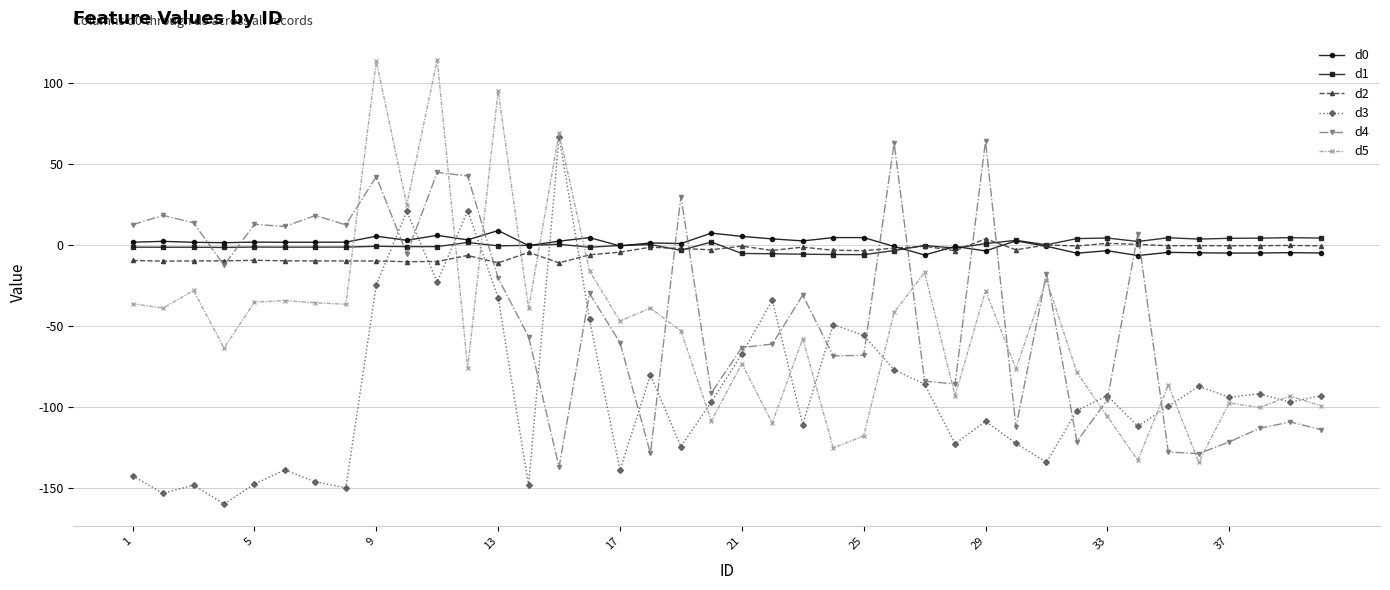

True or false: d3 and d0 cross at least once.

True